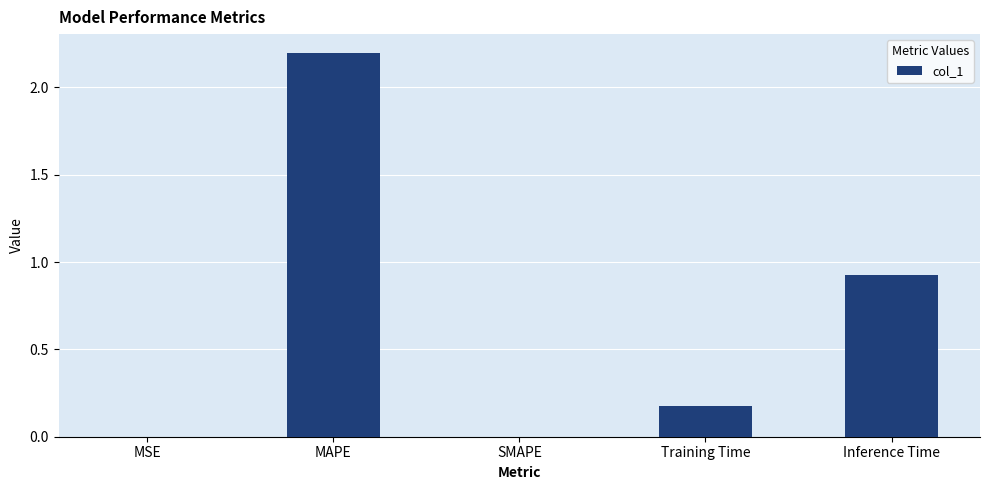

What is the change in value from MAPE to Inference Time?

-1.3